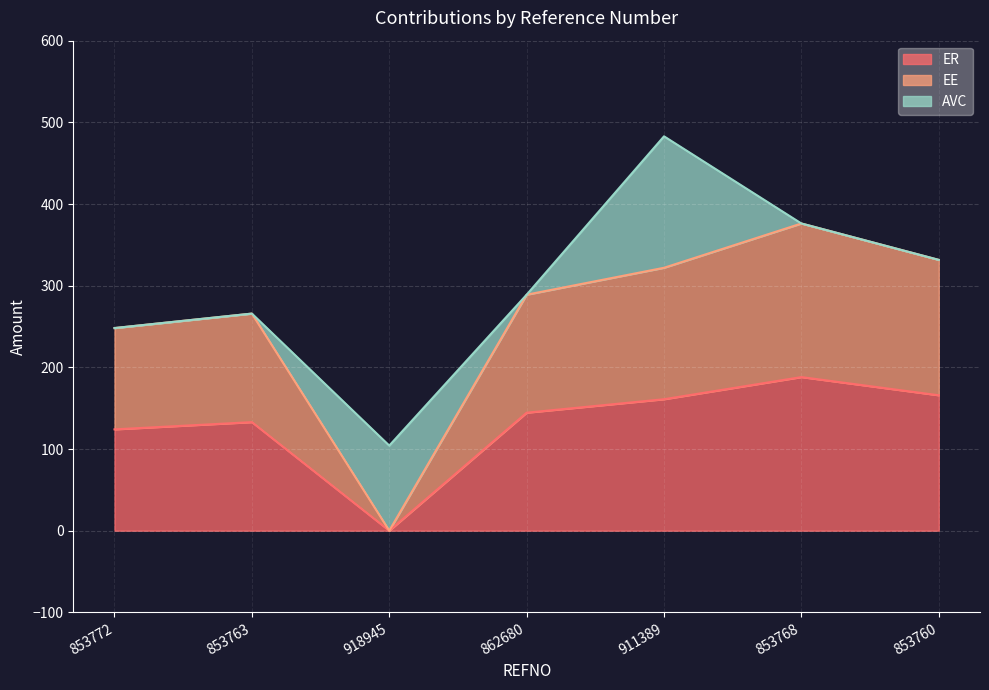

In EE, how many points are lower than both neighbors (excluding endpoints)?

1